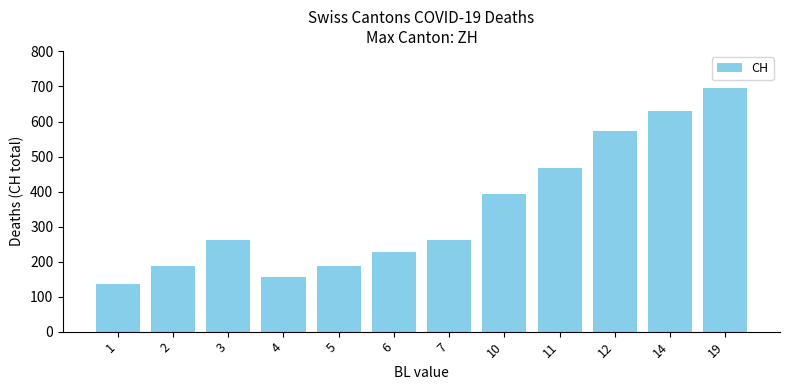

What is the value of the 9th bar from the left?

466